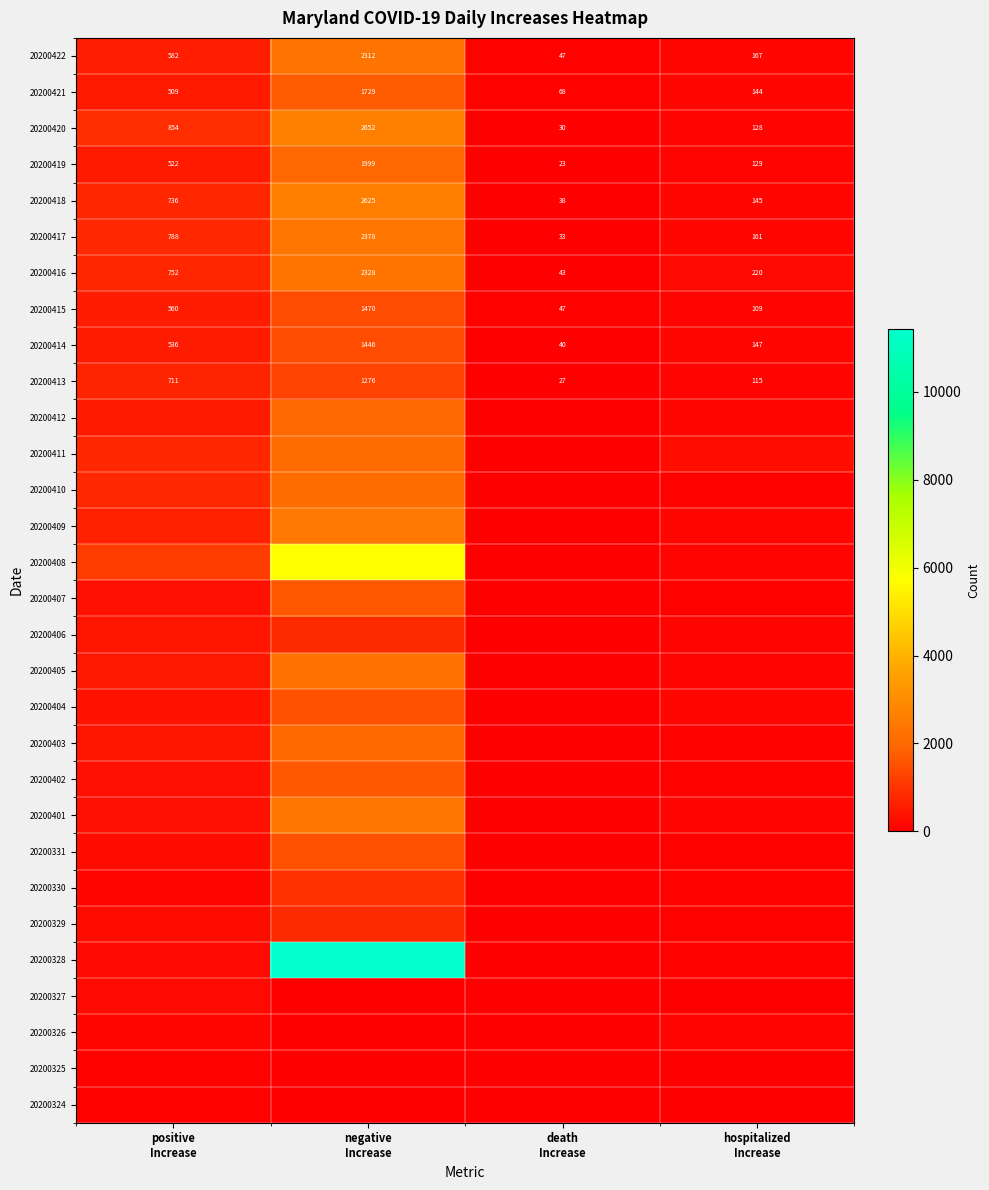

What is the highest value of the 20200422 series?

2312